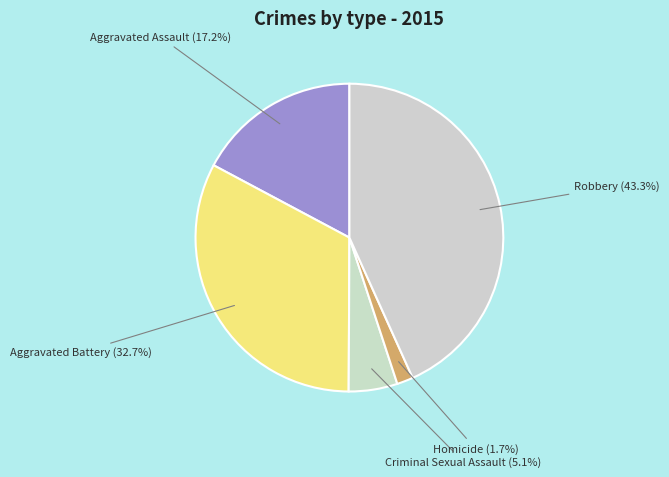

Count the number of slices in the pie.

5